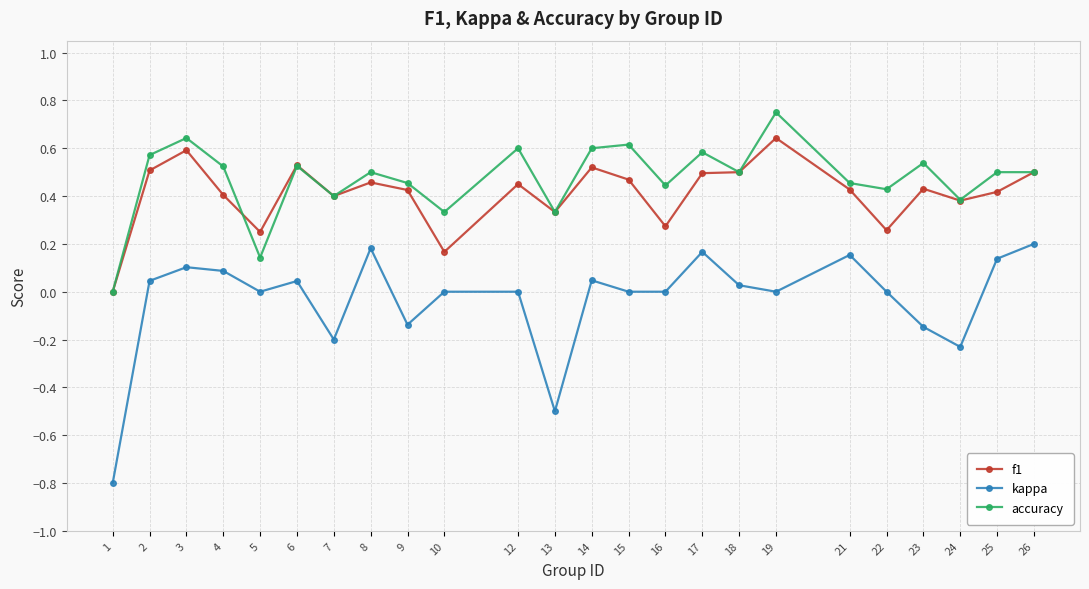

What is the total value across all series at 2?

1.1